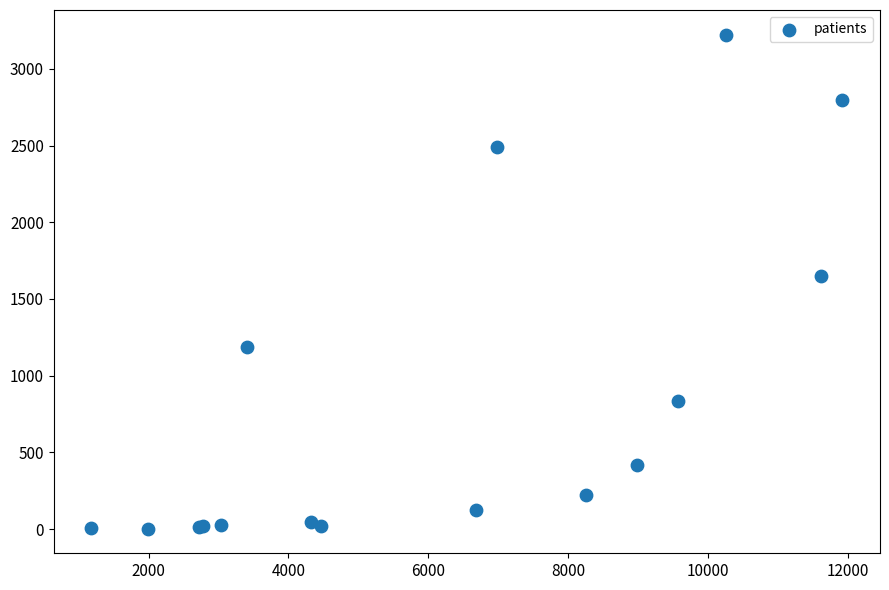

What Y value in the scatter plot is closest to 1613?

1652